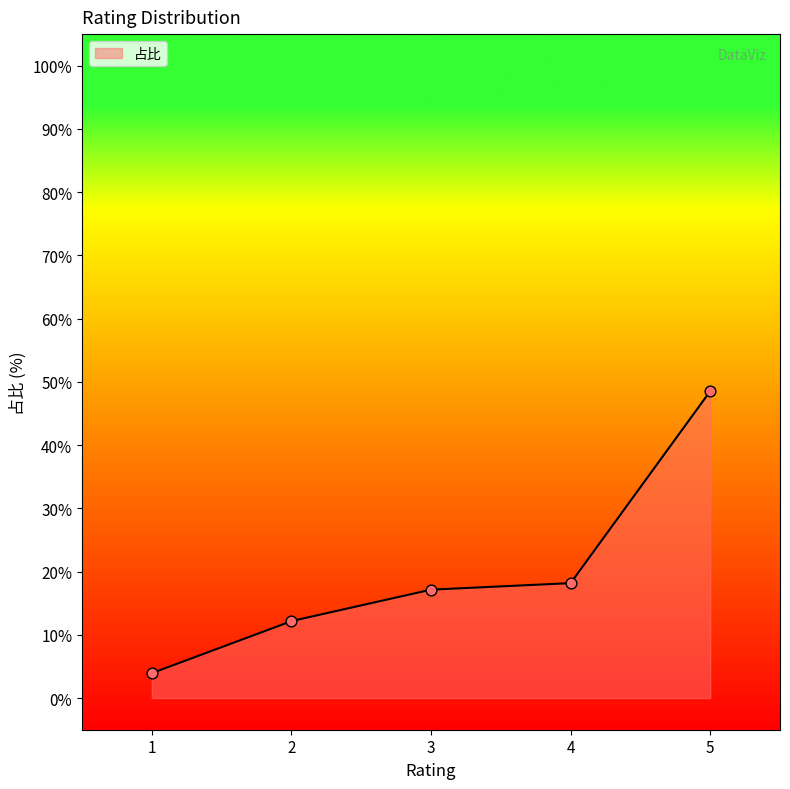

What is the ratio of the value at 4 to the value at 2?

1.5